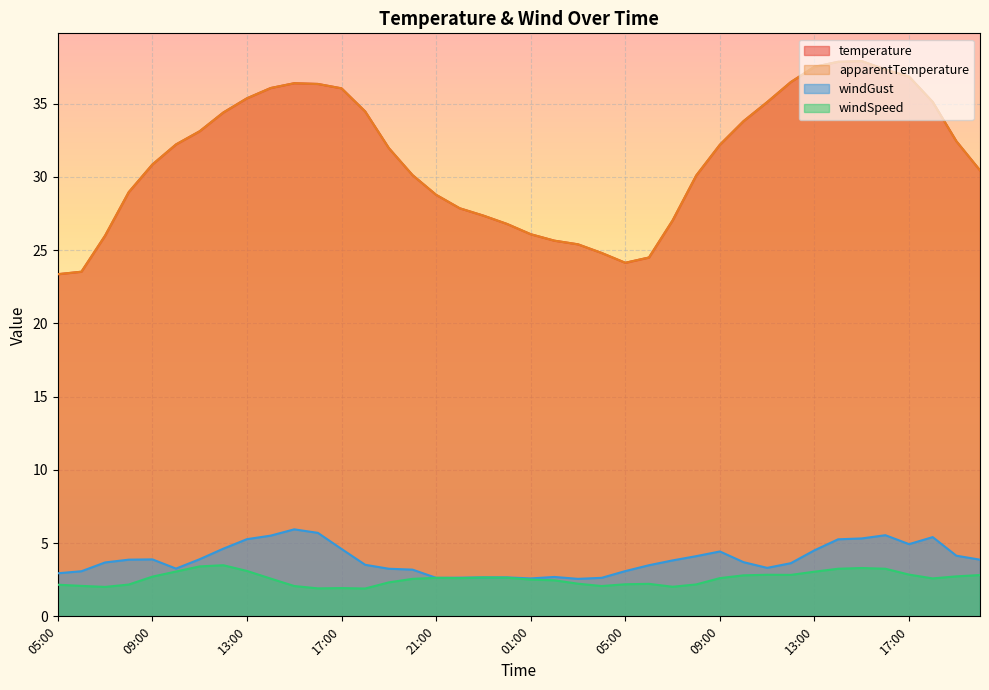

List the series in order of their peak value, highest first.

temperature, apparentTemperature, windGust, windSpeed